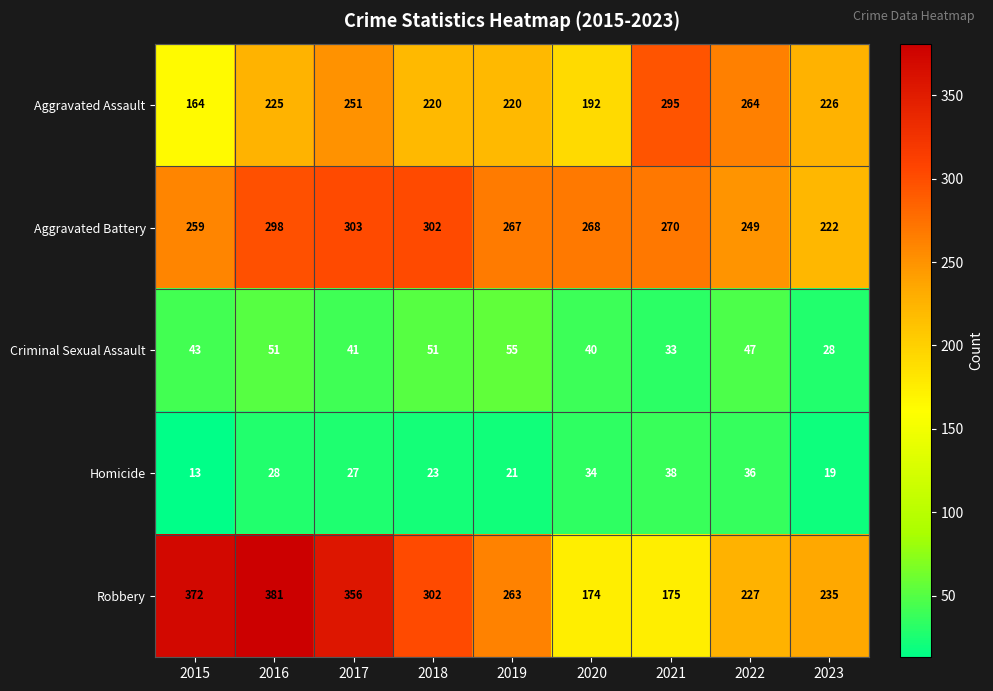

List the series in order of their peak value, lowest first.

Homicide, Criminal Sexual Assault, Aggravated Assault, Aggravated Battery, Robbery